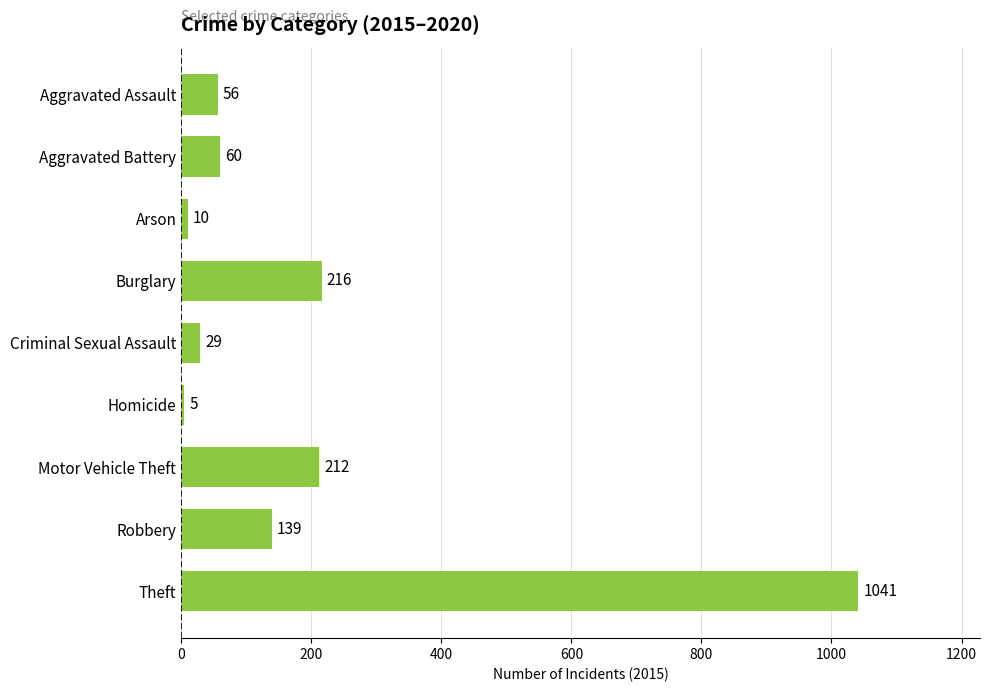

List the labels in order of value, largest first.

Theft, Burglary, Motor Vehicle Theft, Robbery, Aggravated Battery, Aggravated Assault, Criminal Sexual Assault, Arson, Homicide